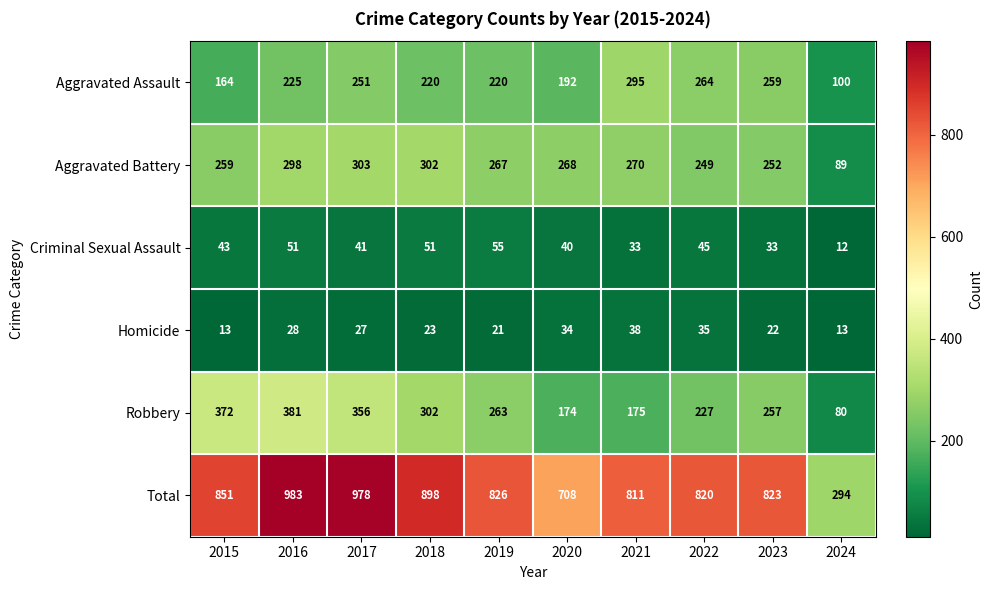

Where is Aggravated Battery nearest to the value 196?

2022